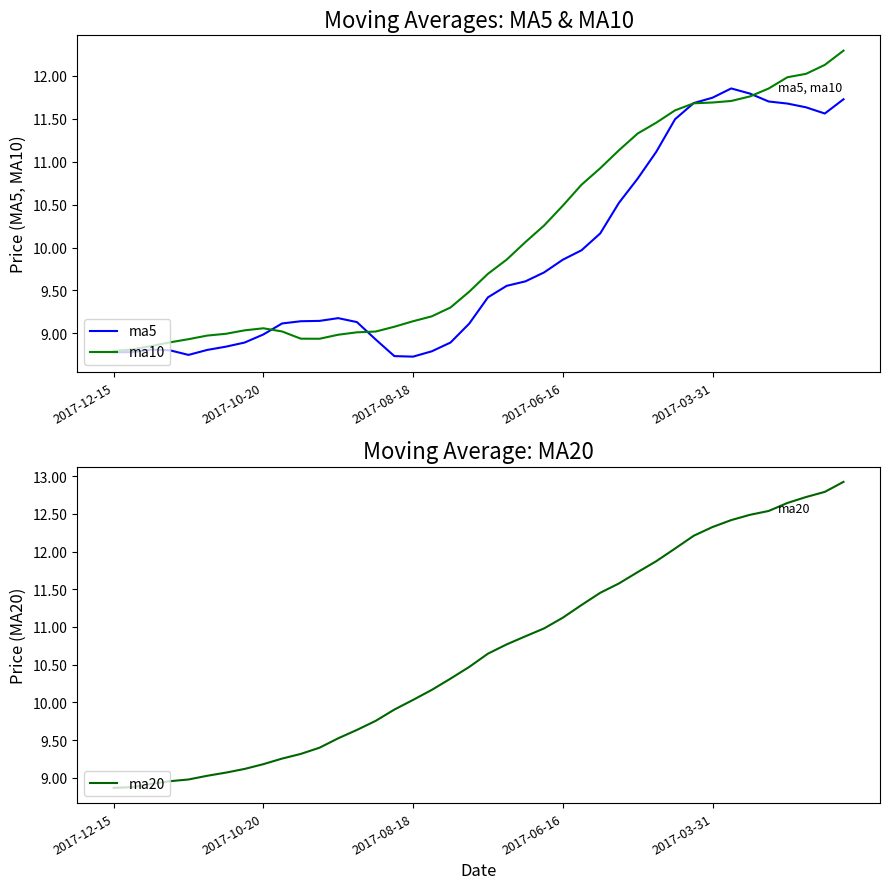

Count the number of data series in this chart.

3